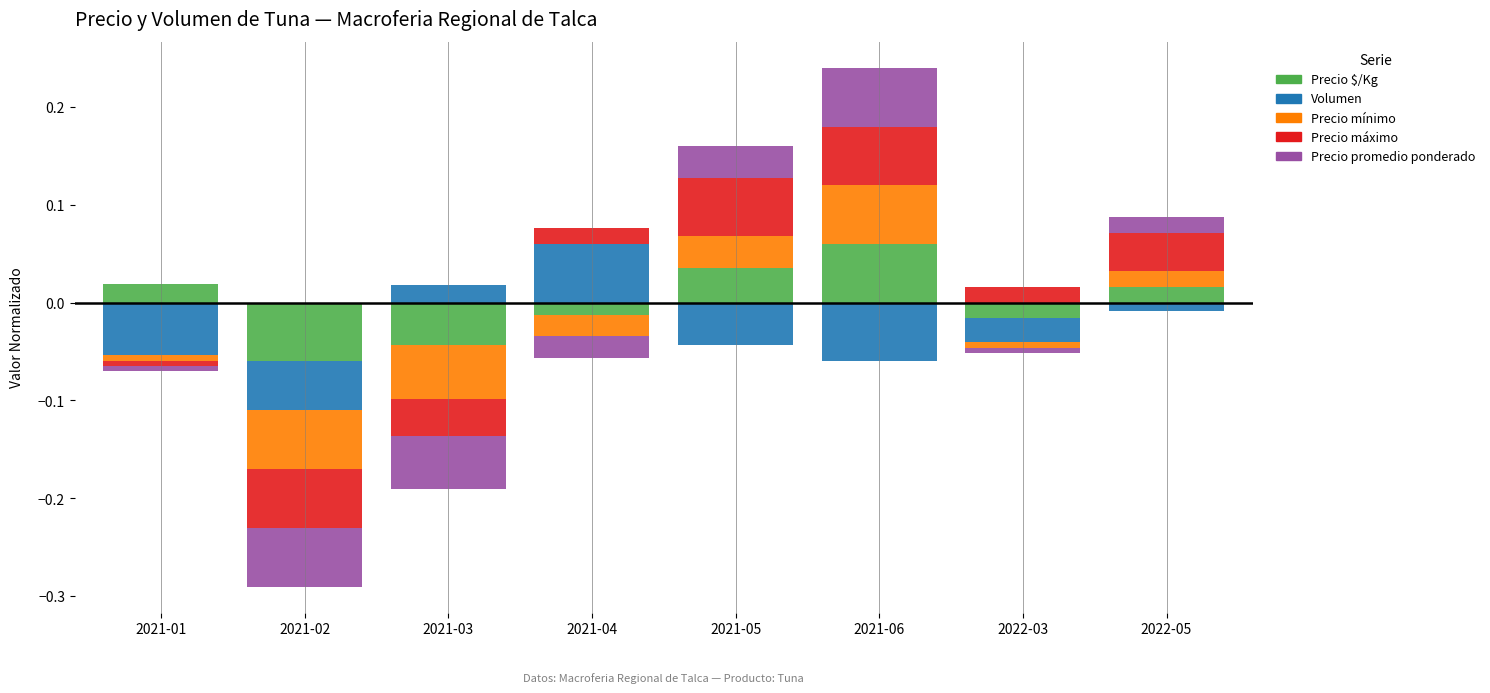

Which series has the largest range (max minus min)?

Precio $/Kg